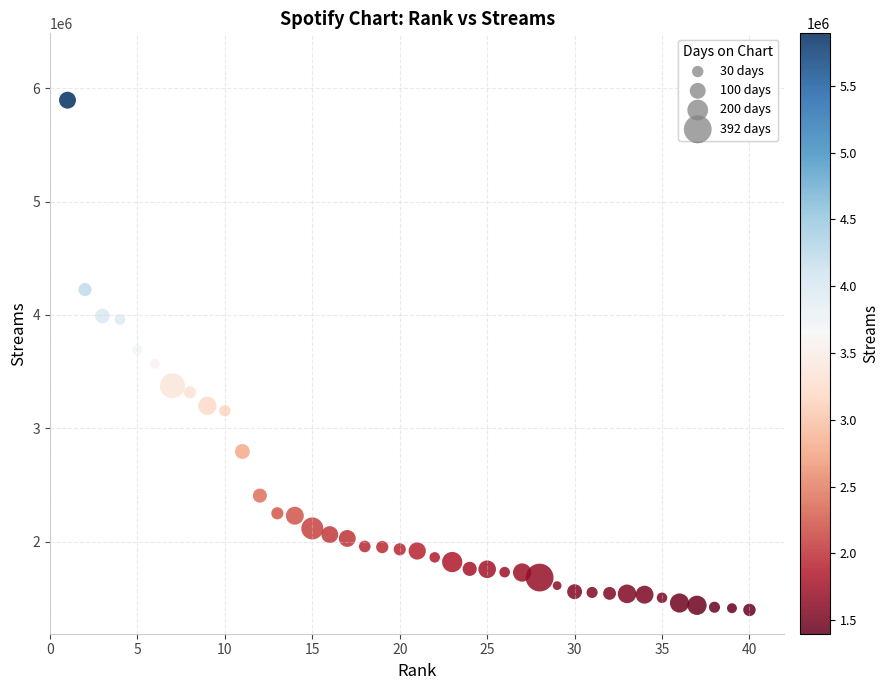

What is the range of X values (max minus min)?

39